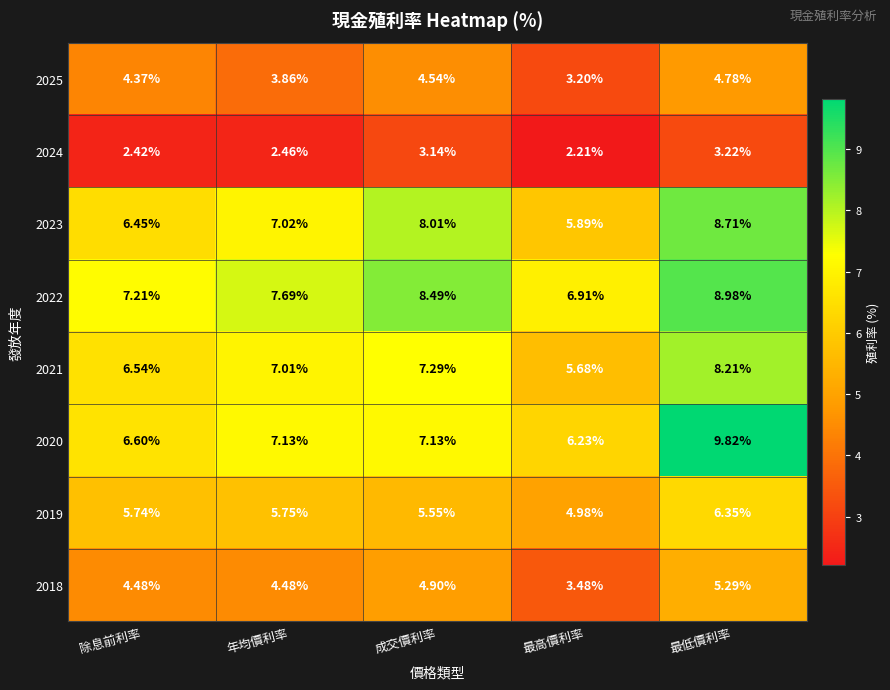

Rank the series by their maximum value, from lowest to highest.

2024, 2025, 2018, 2019, 2021, 2023, 2022, 2020